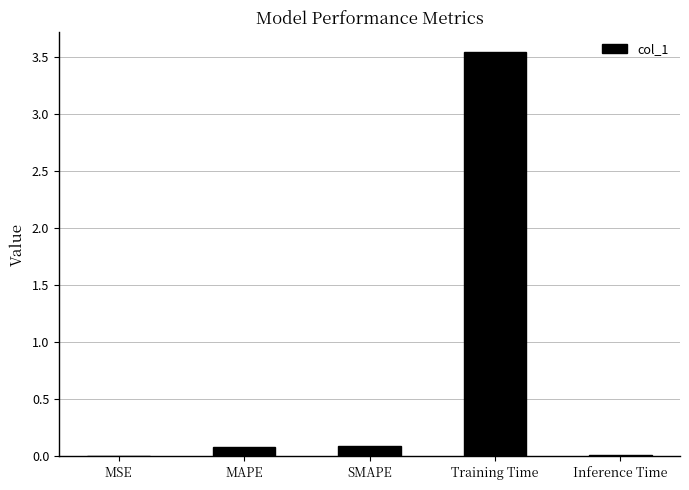

Which category has the highest value across all series?

Training Time